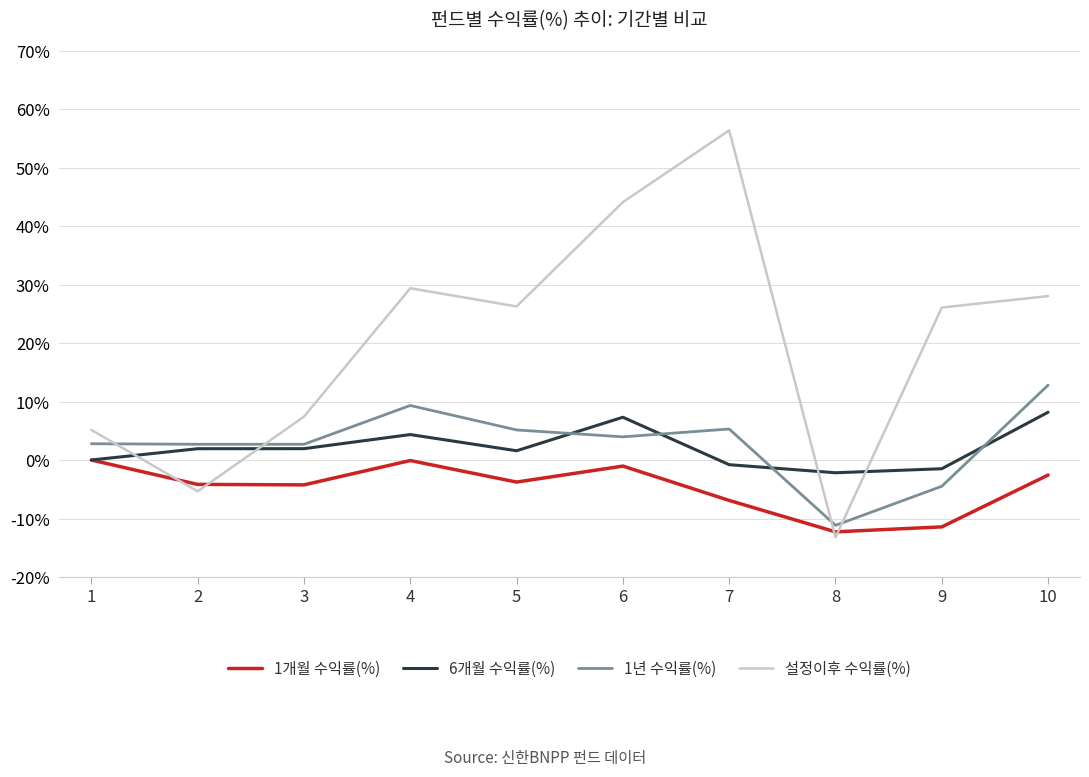

What is the maximum value for 6개월 수익률(%)?

8.2